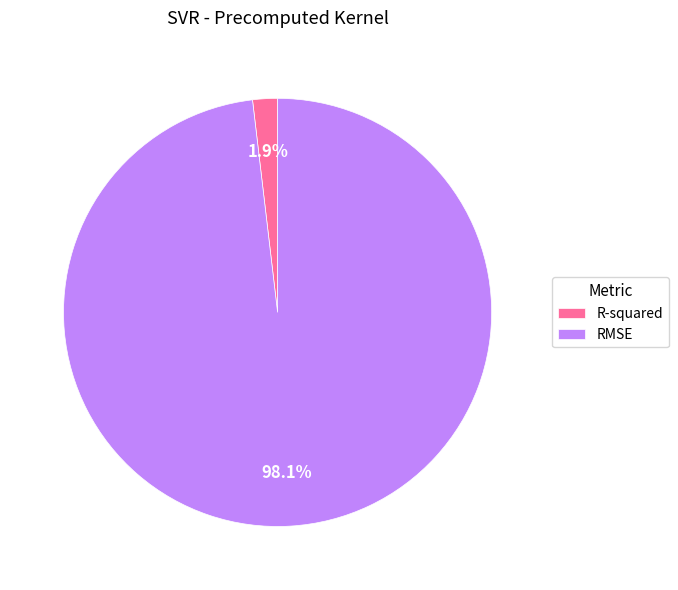

What percentage is NOT represented by RMSE?

1.9%